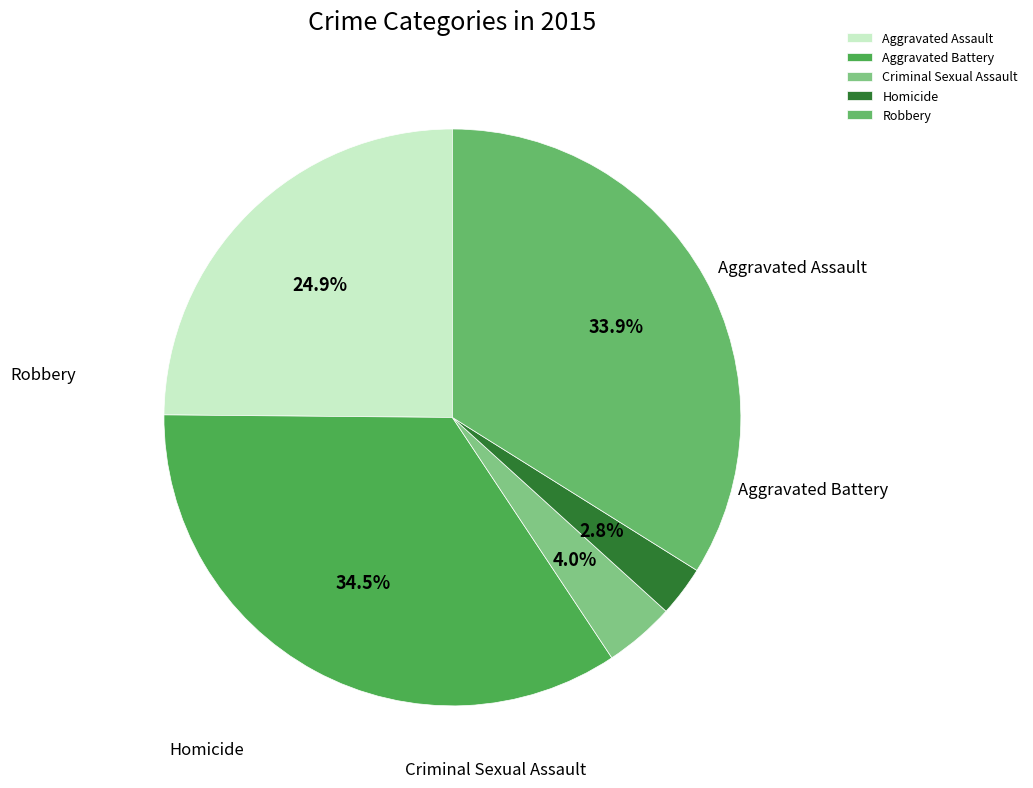

How much of the chart is everything except Robbery?

66.1%